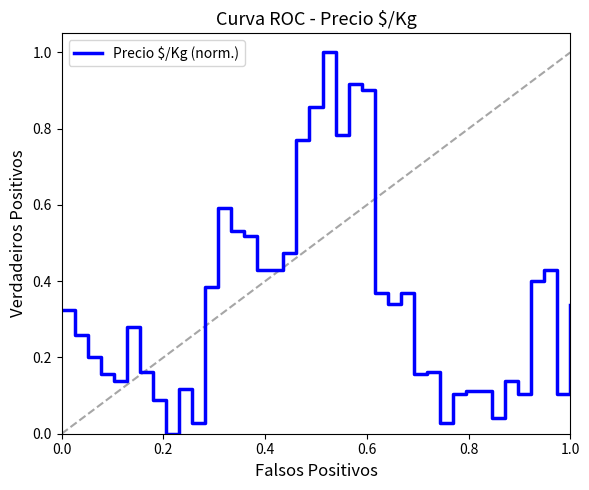

What is the greatest value displayed?

1.0